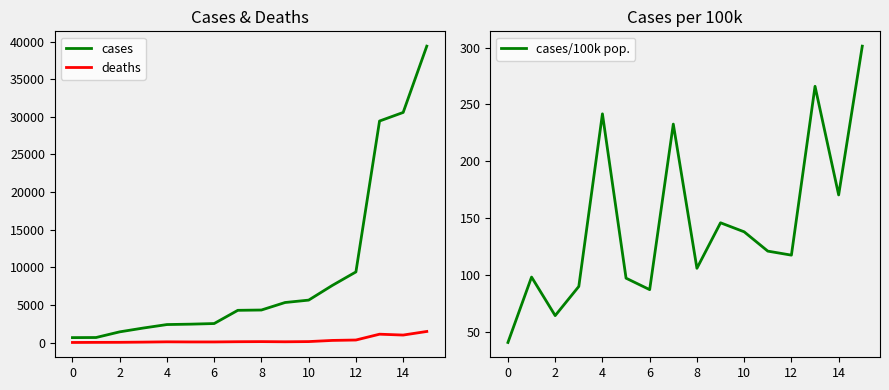

What is the average value of the deaths series?

318